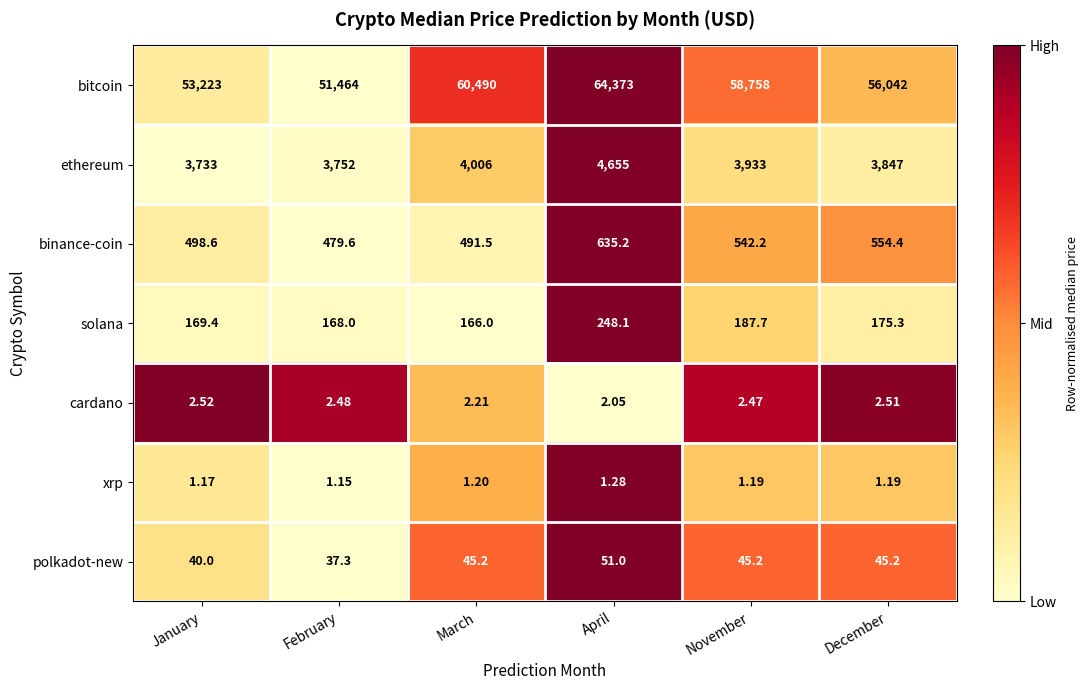

At which category does the chart reach its peak across all series?

April